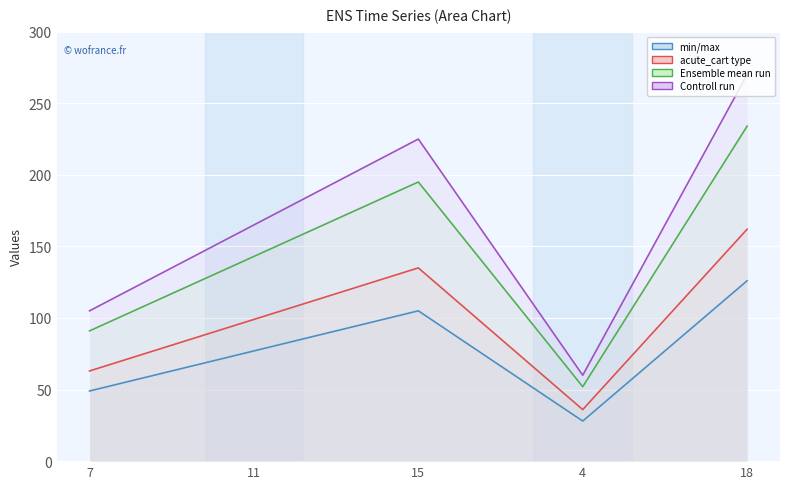

At how many categories does at least one series exceed 161?

3